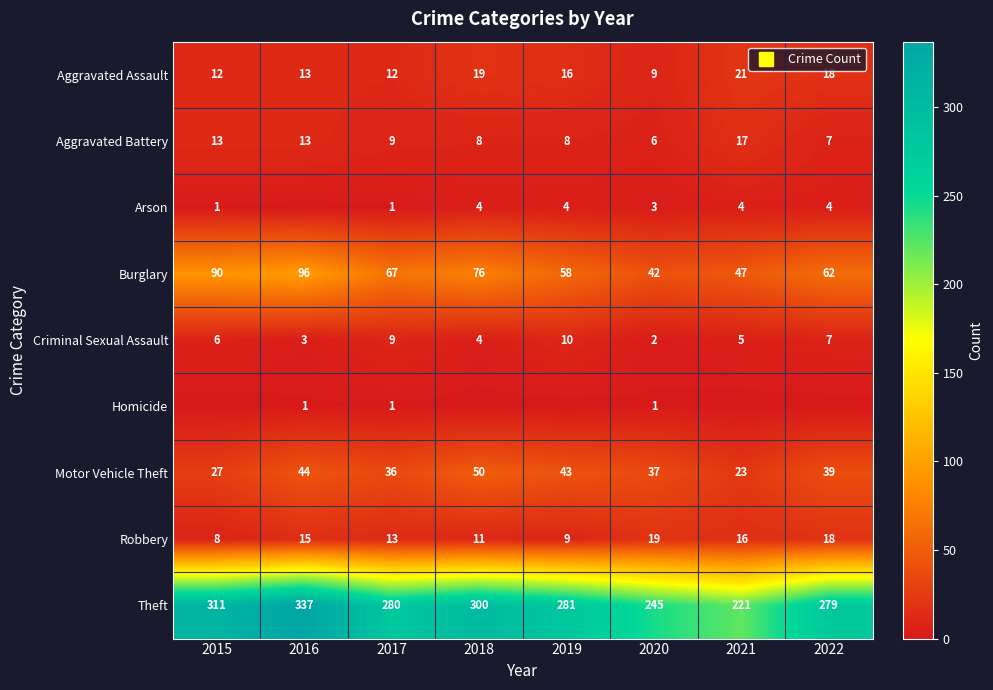

Which category has the lowest value in the Burglary series?

2020